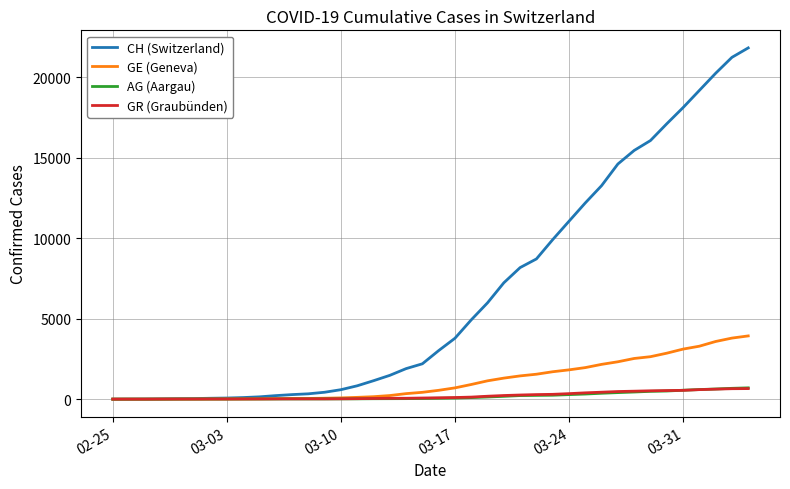

What is the maximum value shown in the chart?

21816